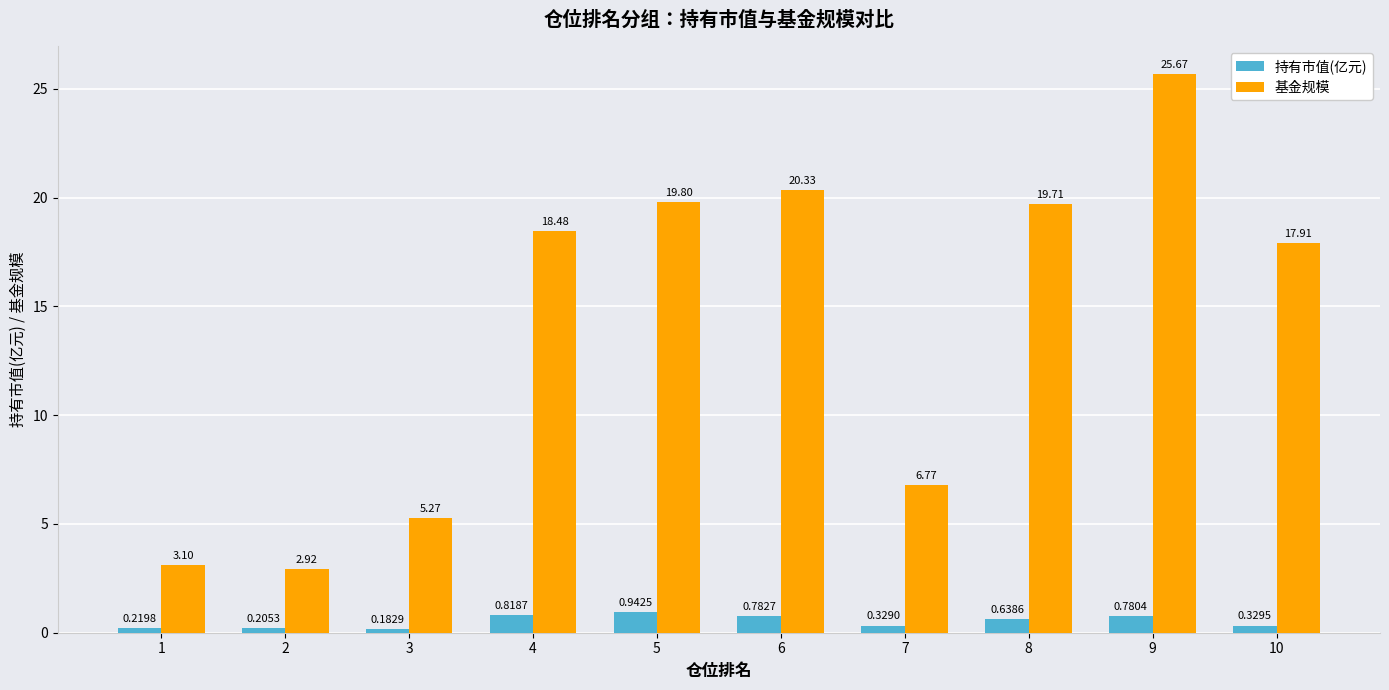

Does the chart contain stacked bars?

No